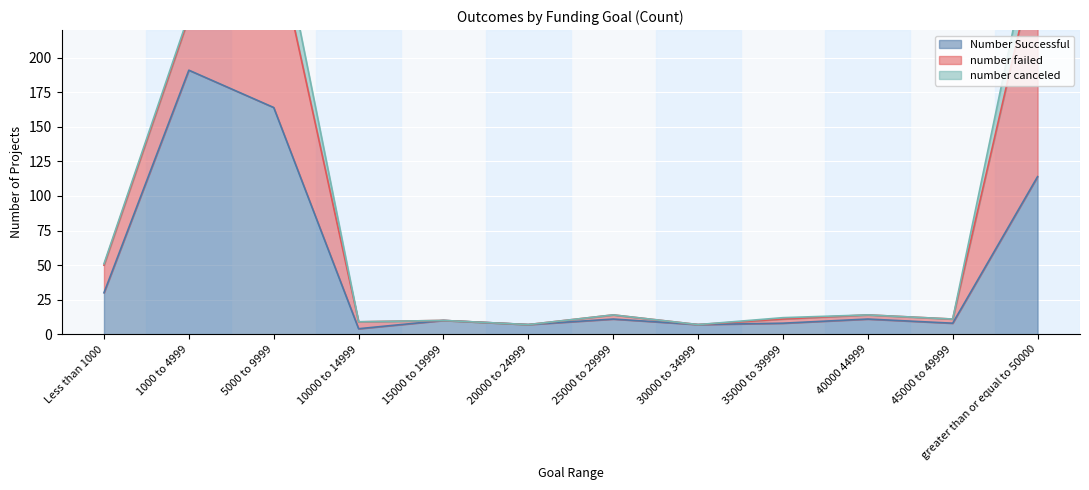

In Number Successful, how many points are higher than both neighbors (excluding endpoints)?

4